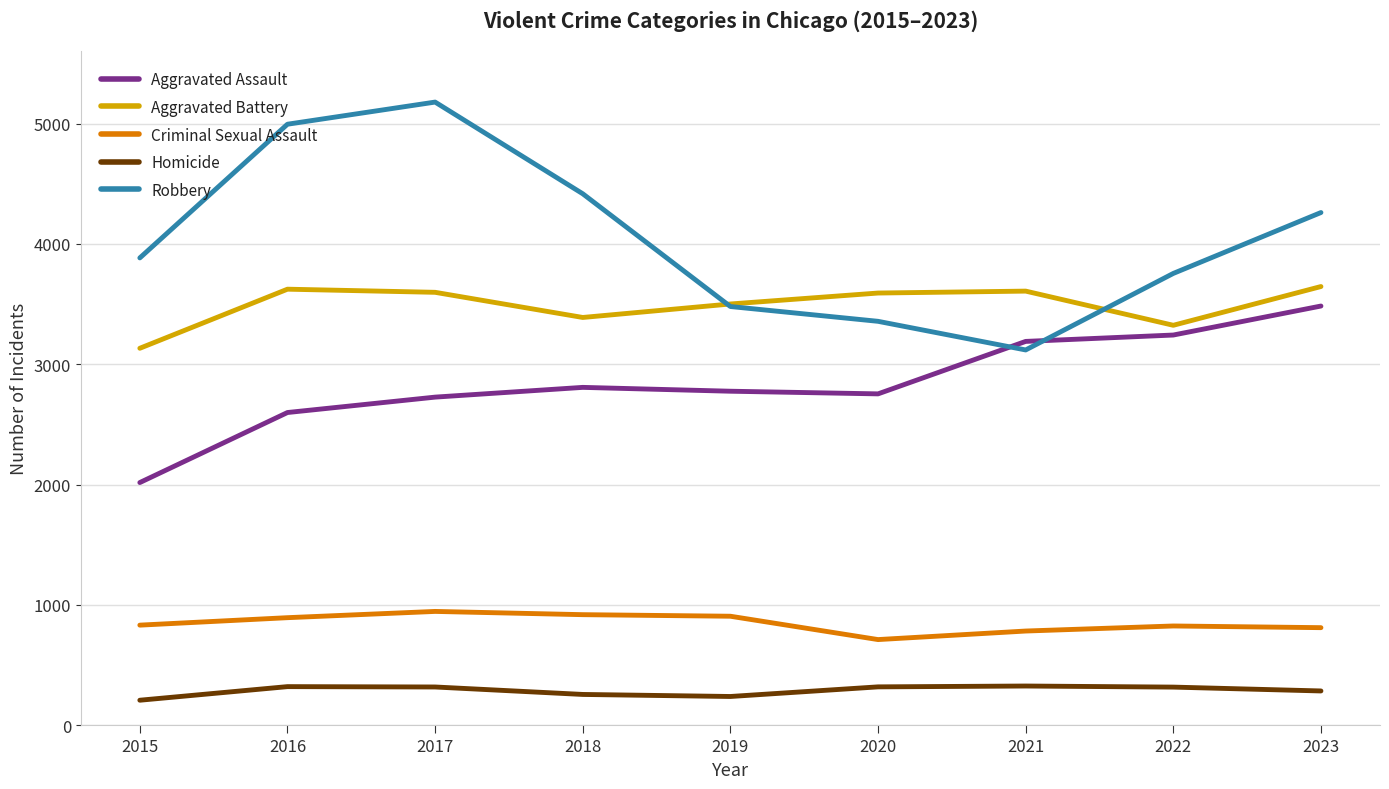

Where is Robbery nearest to the value 4149?

2023